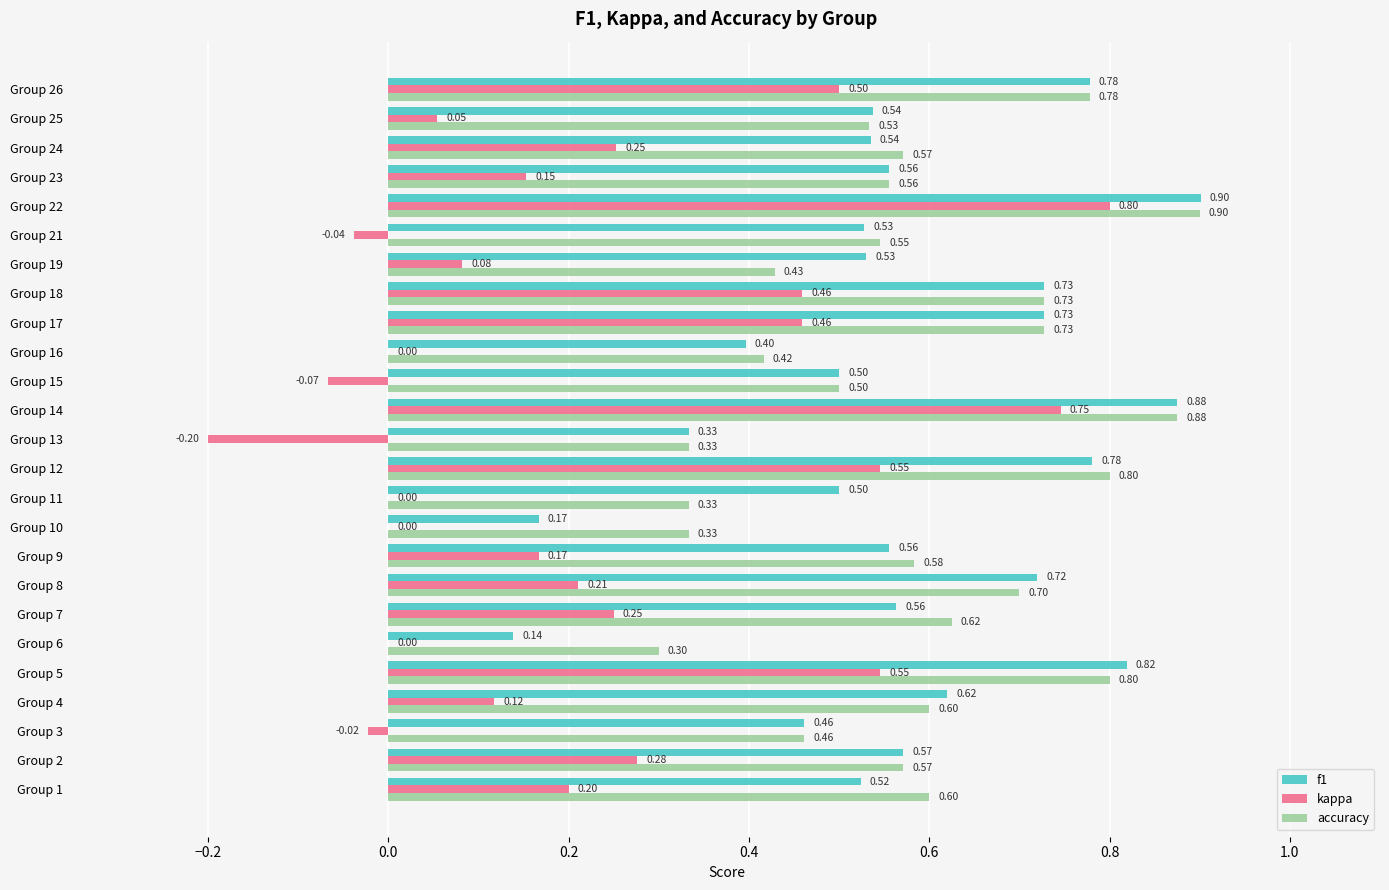

At which category is the sum across all series the highest?

Group 22